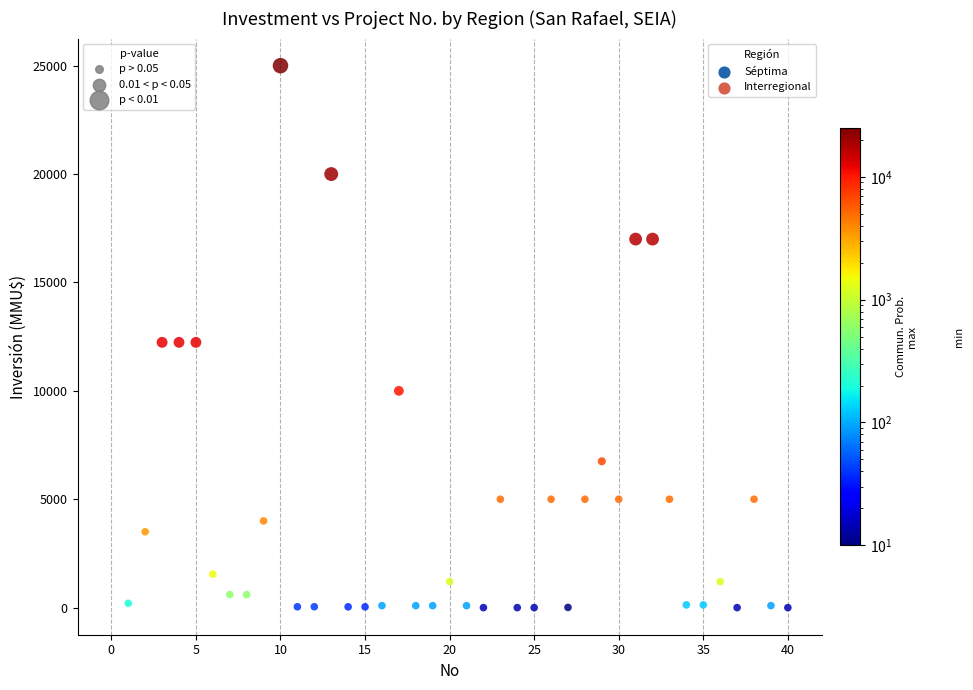

Which series contains the highest Y value?

Interregional